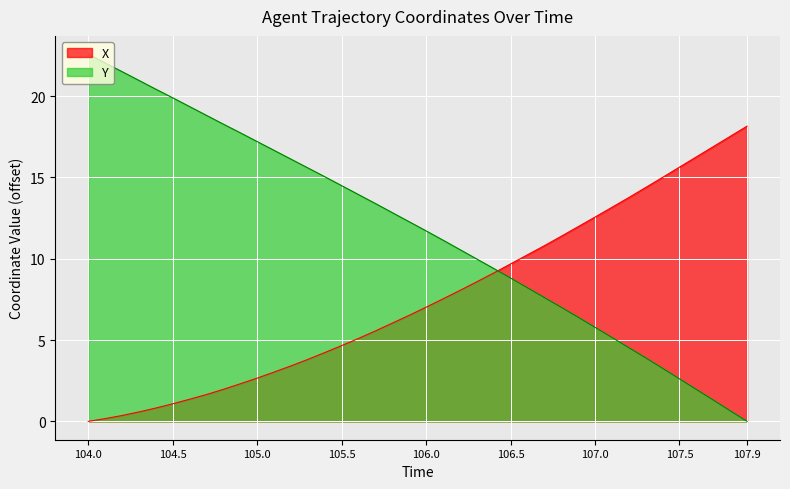

Which series has the largest total across all categories?

Y